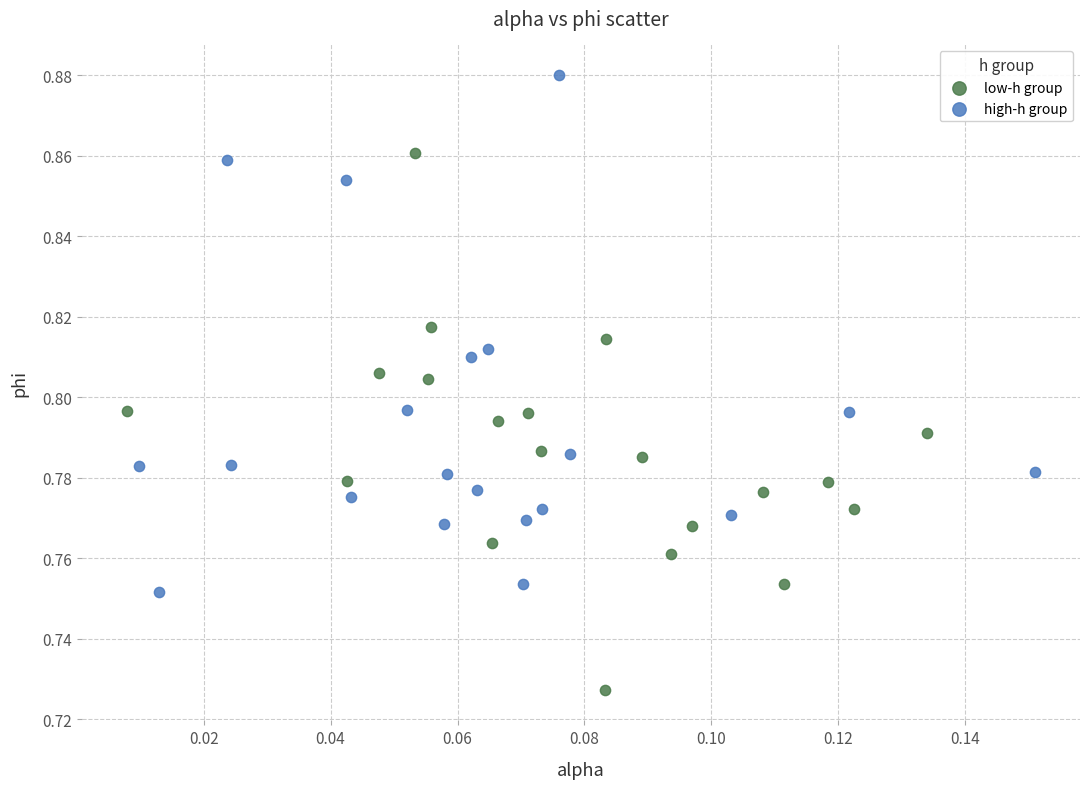

What are all the series names shown in the legend?

low-h group, high-h group